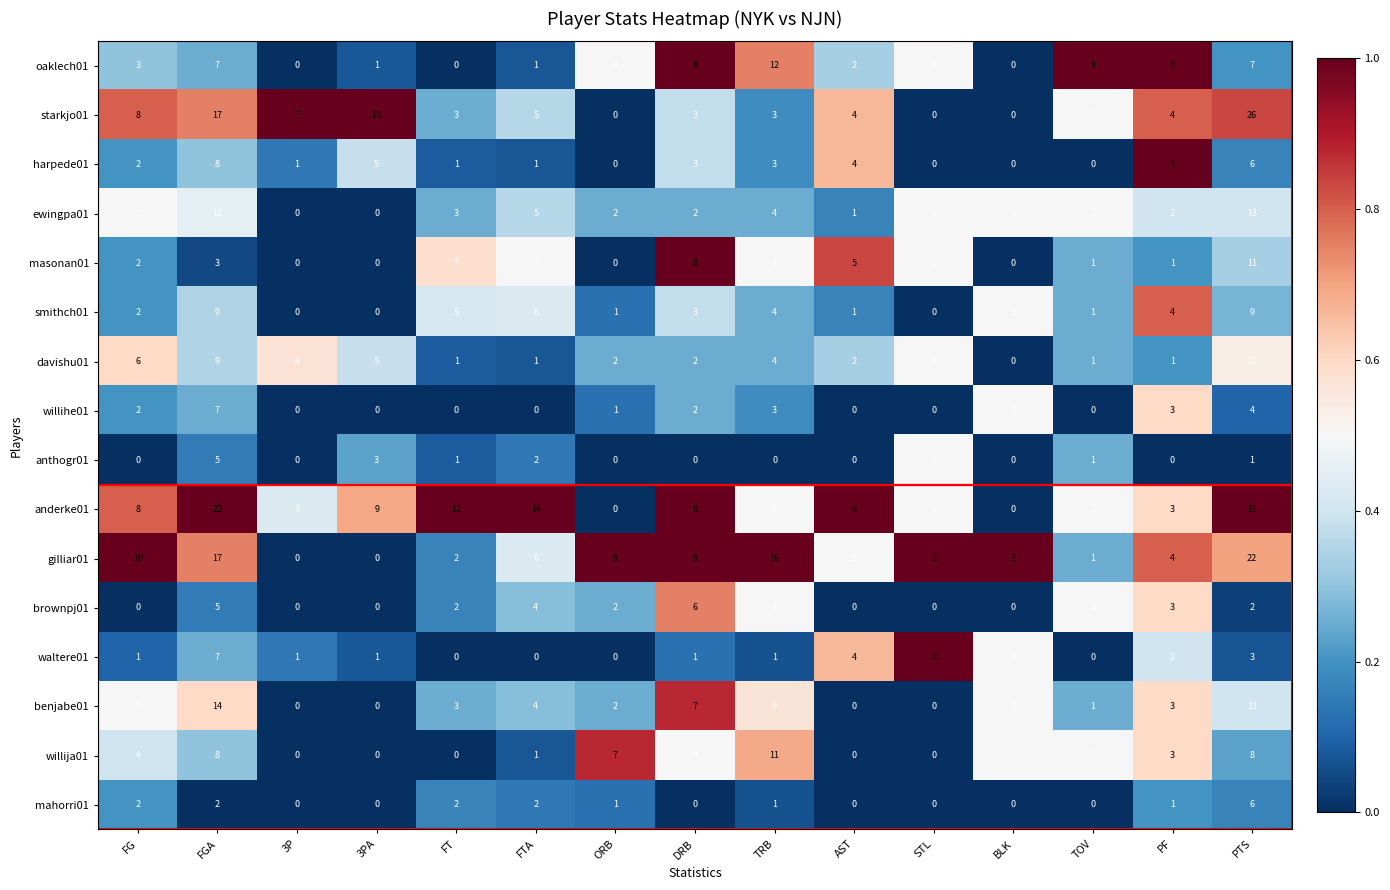

At which category is the sum across all series the highest?

PTS